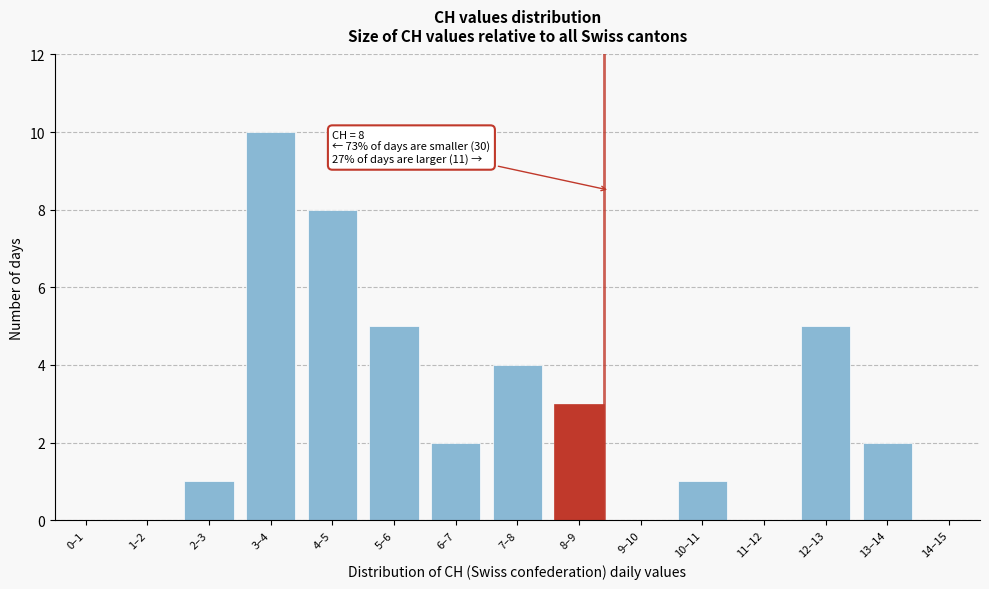

Reading left to right, what are all the values shown in this chart?

0–1=0	1–2=0	2–3=1	3–4=10	4–5=8	5–6=5	6–7=2	7–8=4	8–9=3	9–10=0	10–11=1	11–12=0	12–13=5	13–14=2	14–15=0